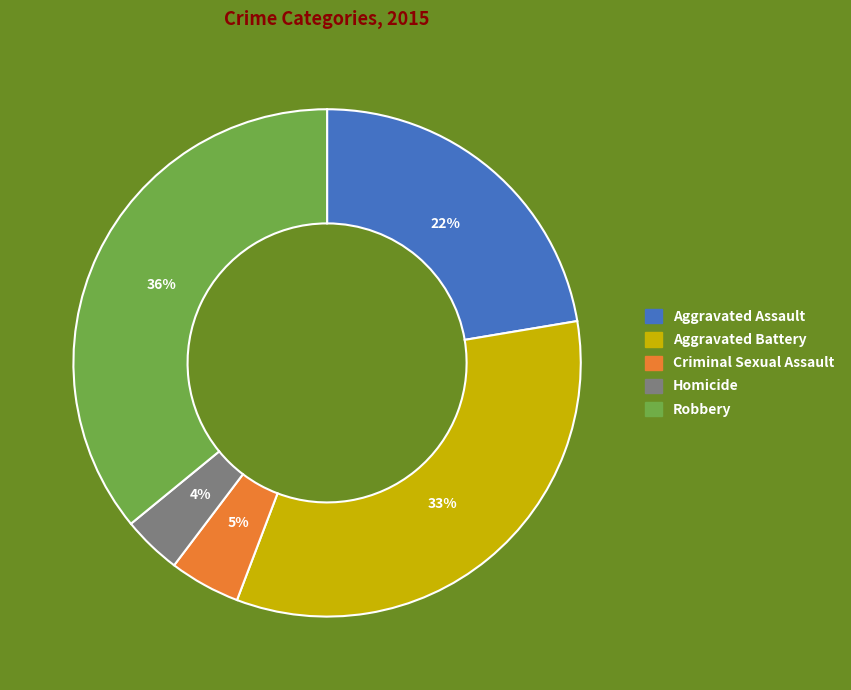

Combined, do Homicide and Criminal Sexual Assault account for over 50%?

No